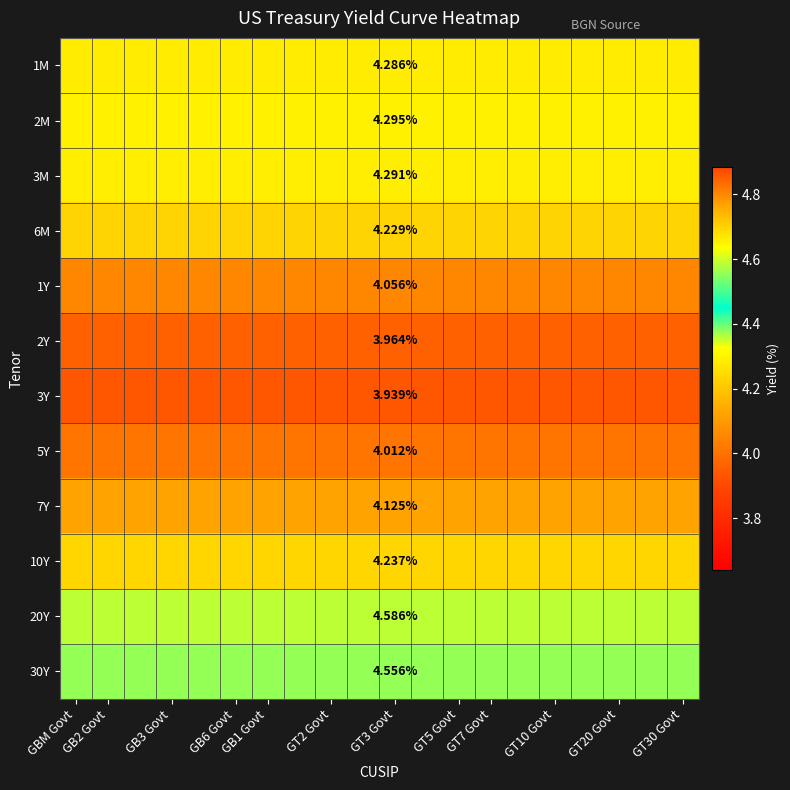

At how many categories does at least one series exceed 3?

20